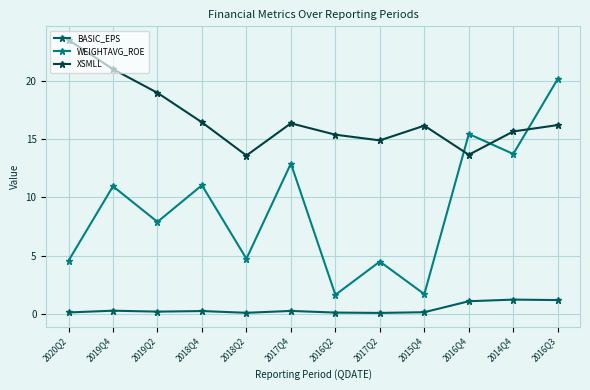

Where is the first local maximum for XSMLL?

2017Q4